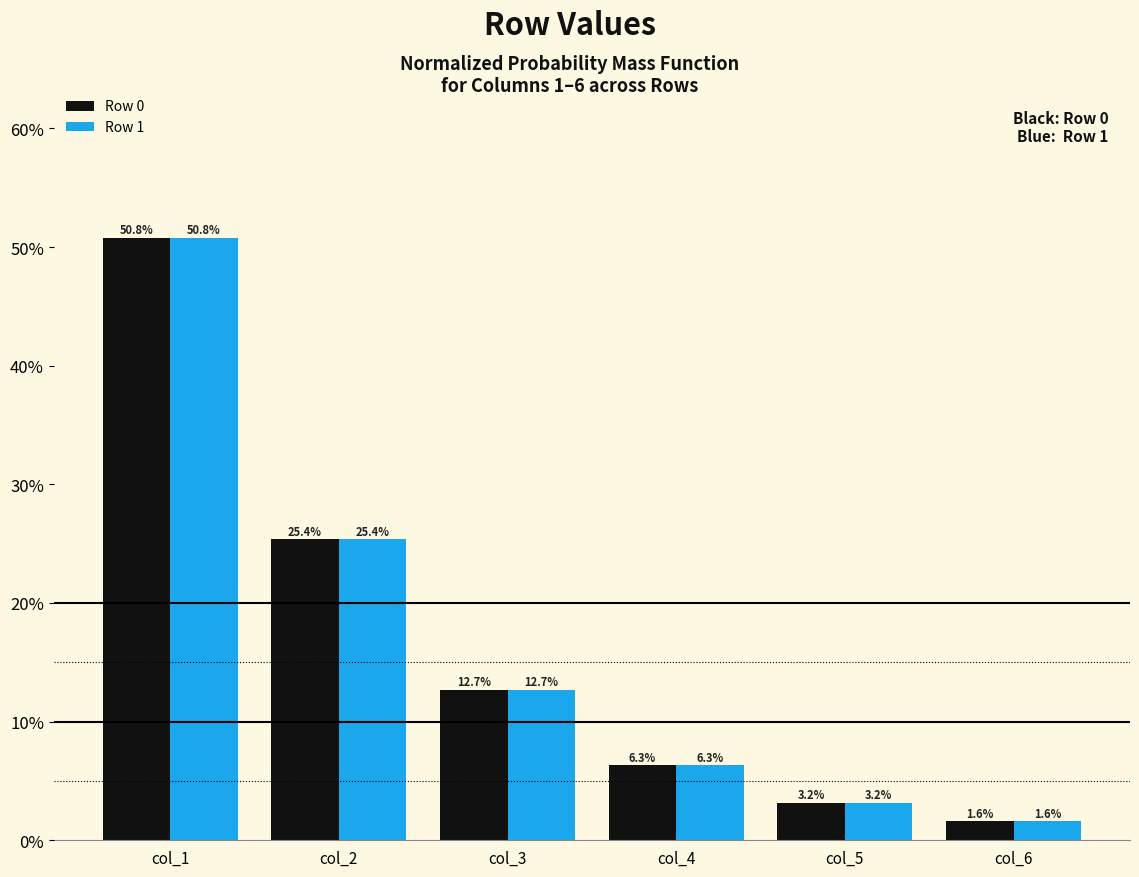

Where is Row 1 nearest to the value 26?

col_2